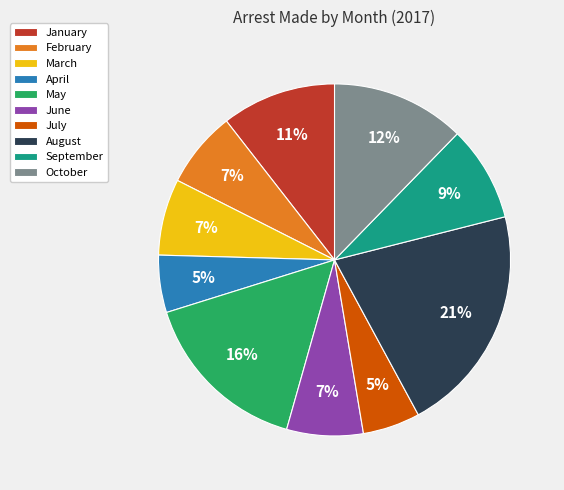

The April slice represents 5% of the pie. True or false?

True